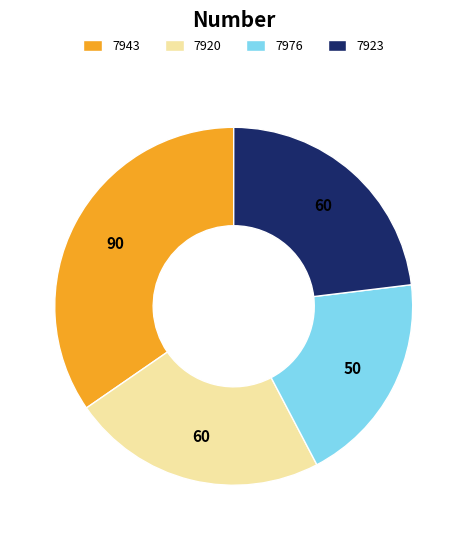

Does any single category account for the majority?

No